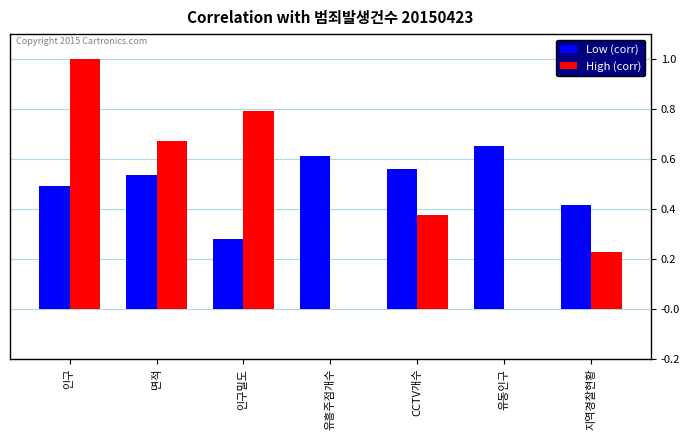

Does the chart contain stacked bars?

No